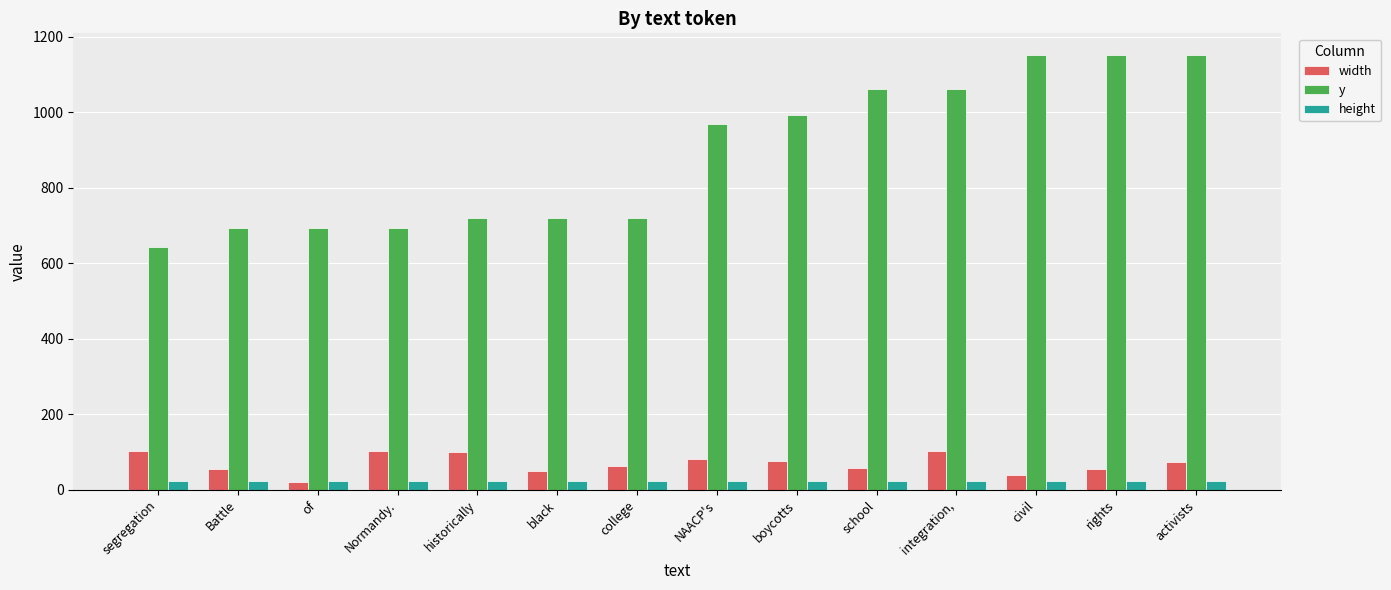

What is the value of the y bar at the 1st from the left?

644